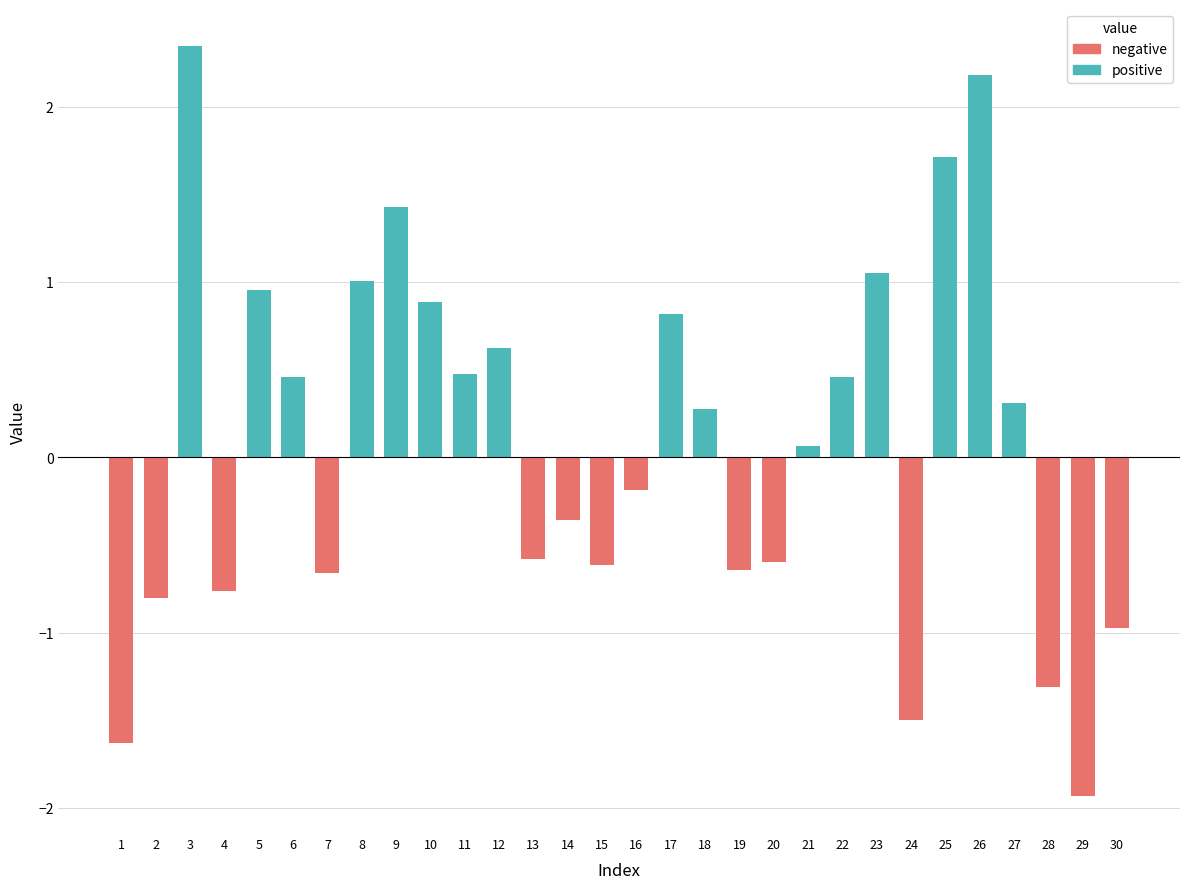

Rank the categories by value from highest to lowest.

3, 26, 25, 9, 23, 8, 5, 10, 17, 12, 11, 6, 22, 27, 18, 21, 16, 14, 13, 20, 15, 19, 7, 4, 2, 30, 28, 24, 1, 29